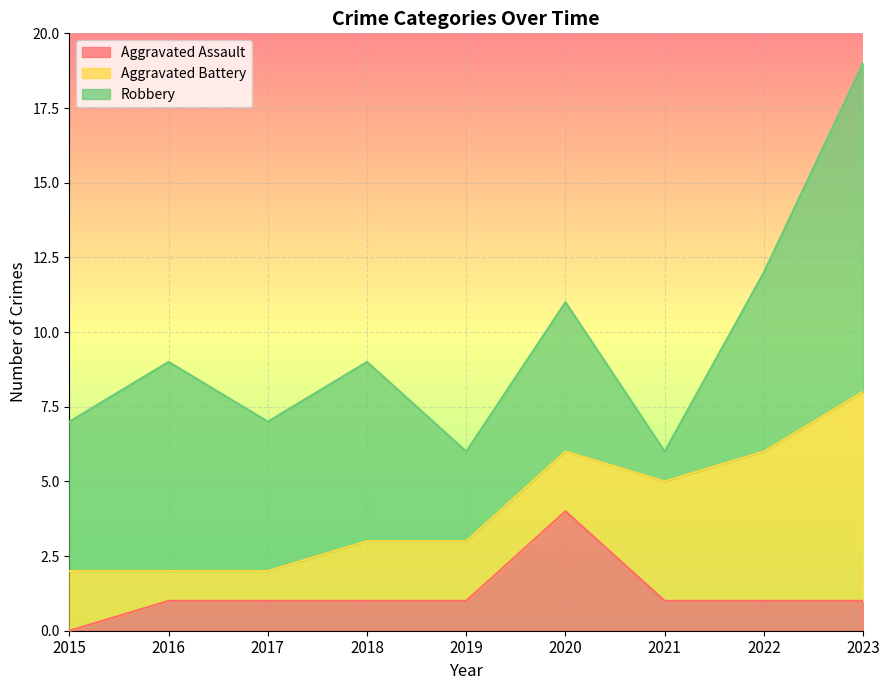

At which label does Robbery reach its peak?

2023